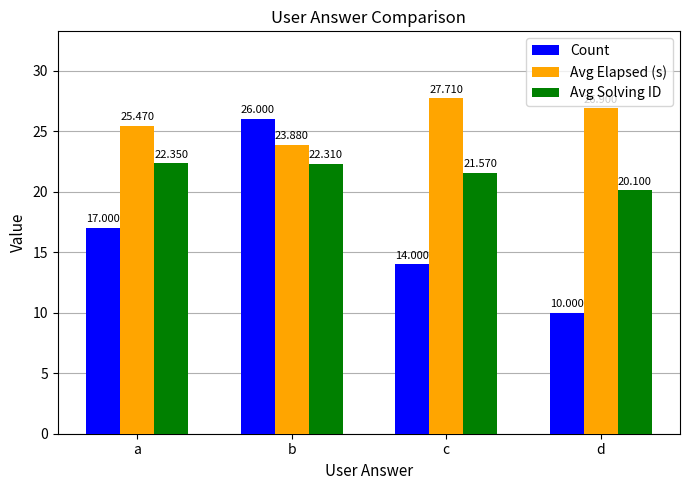

How many groups of bars are there?

4